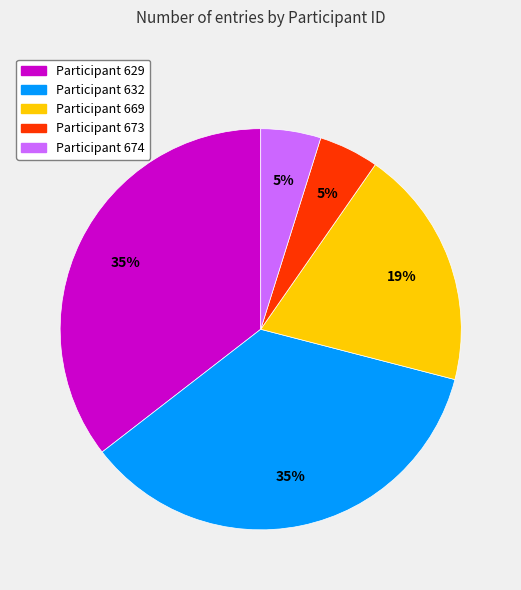

Is there a majority slice in this chart?

No